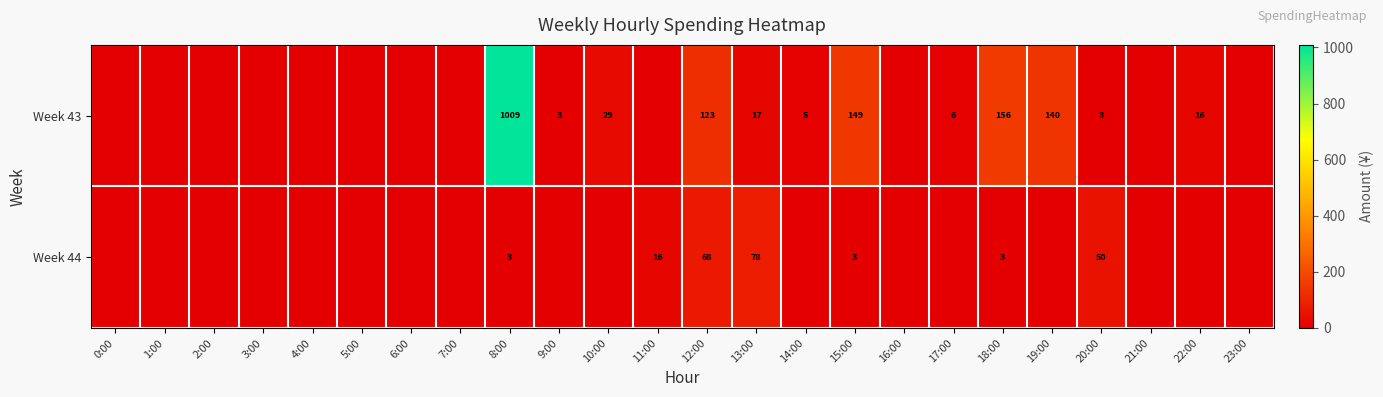

Which series changed the most between 8:00 and 18:00?

Week 43